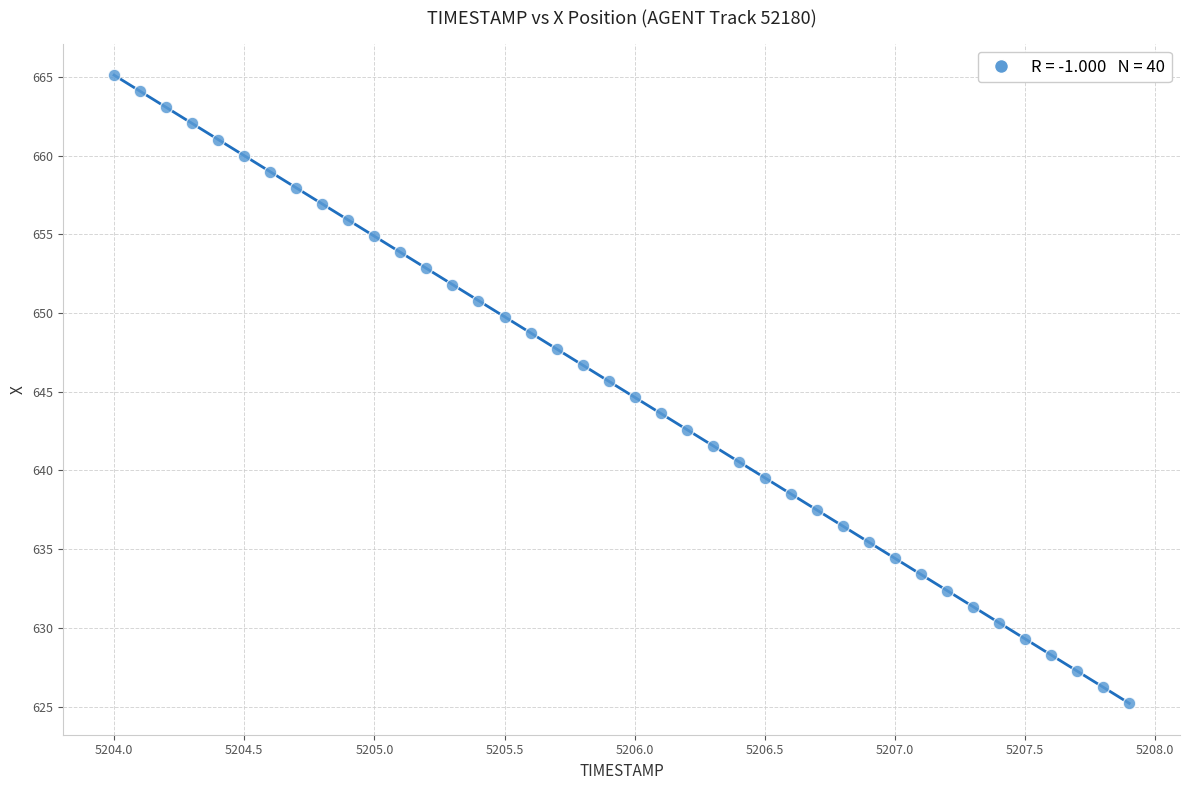

What is the range of Y values (max minus min)?

39.9